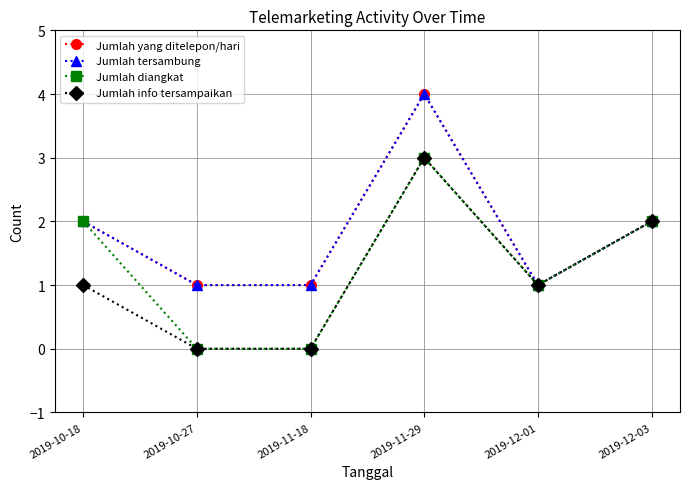

Does the chart have visible grid lines?

Yes